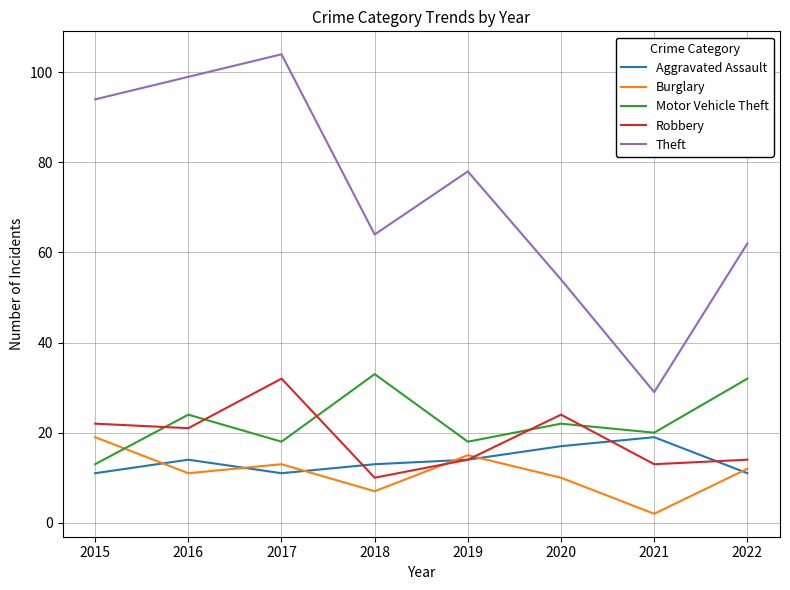

True or false: Motor Vehicle Theft and Robbery intersect in this chart.

True